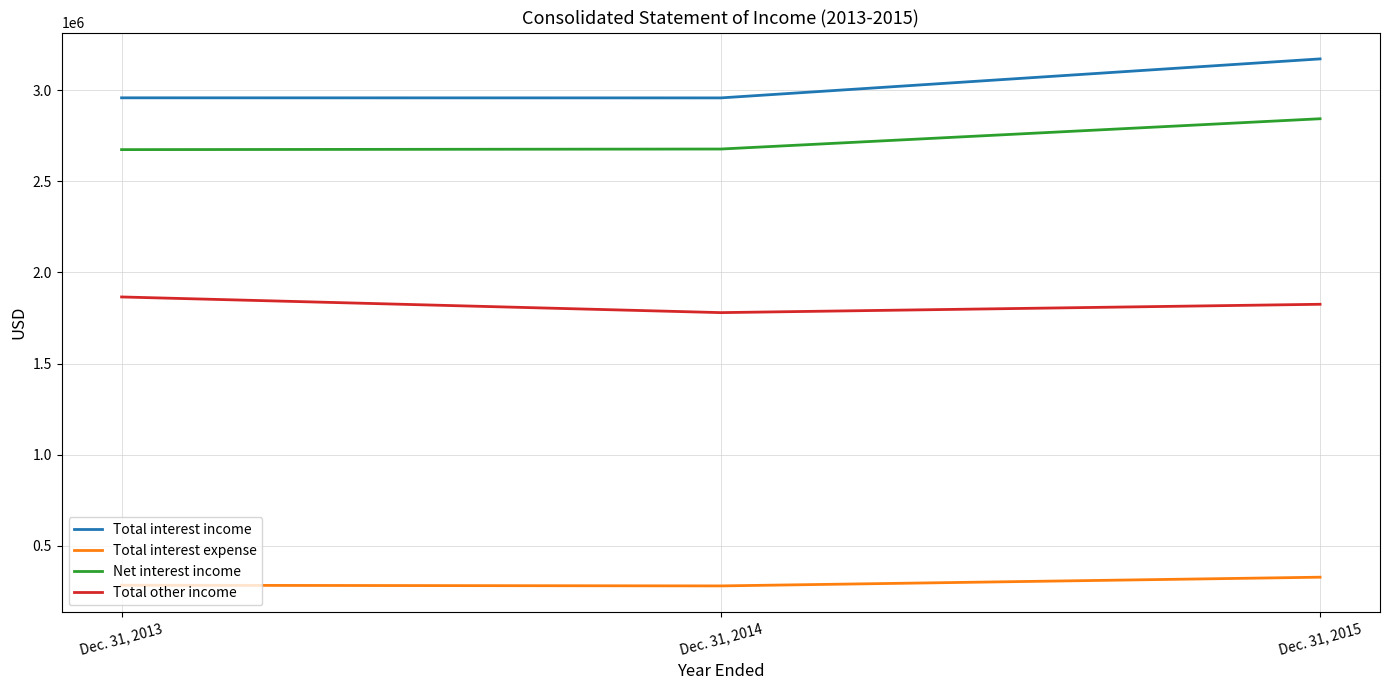

What is the sum of all Total interest income values?

9085055